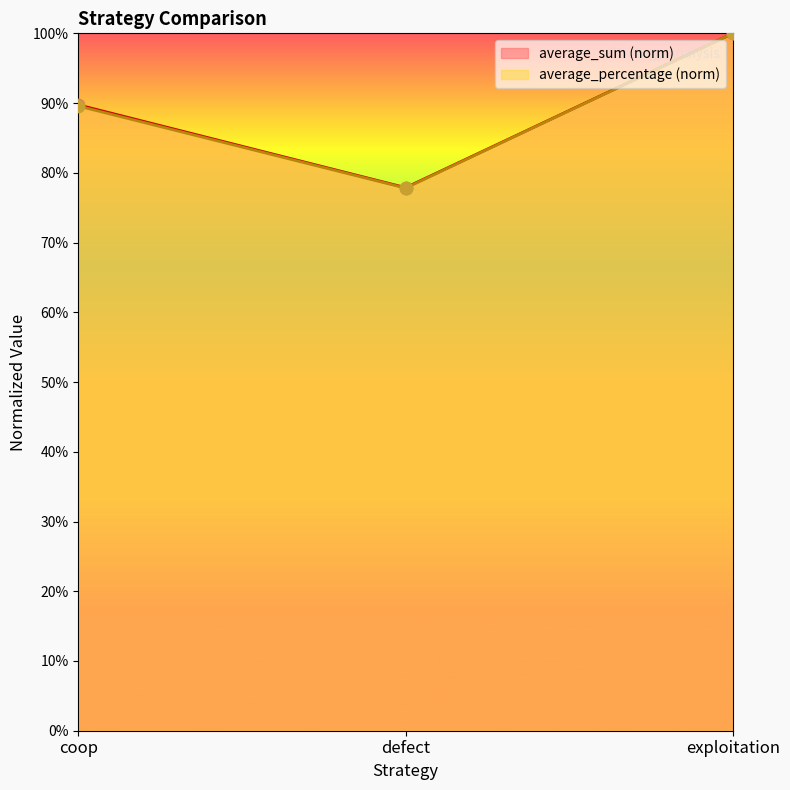

What are all the series names shown in the legend?

average_sum, average_percentage